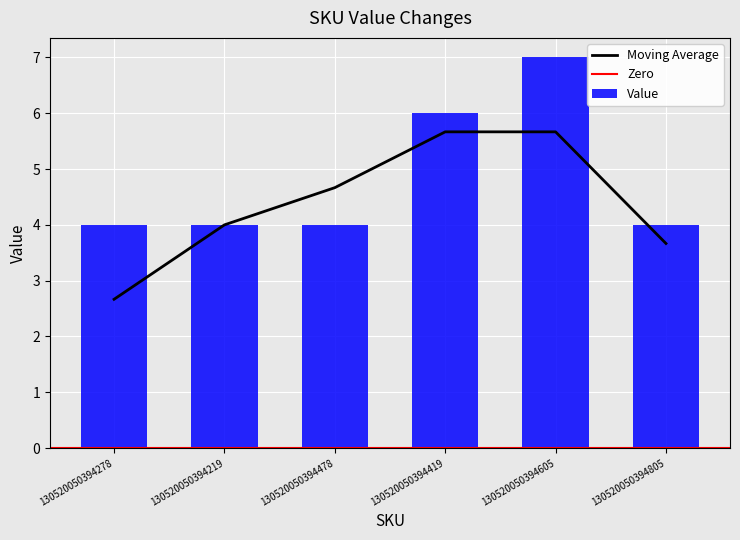

What position from the left is 130520050394219?

2